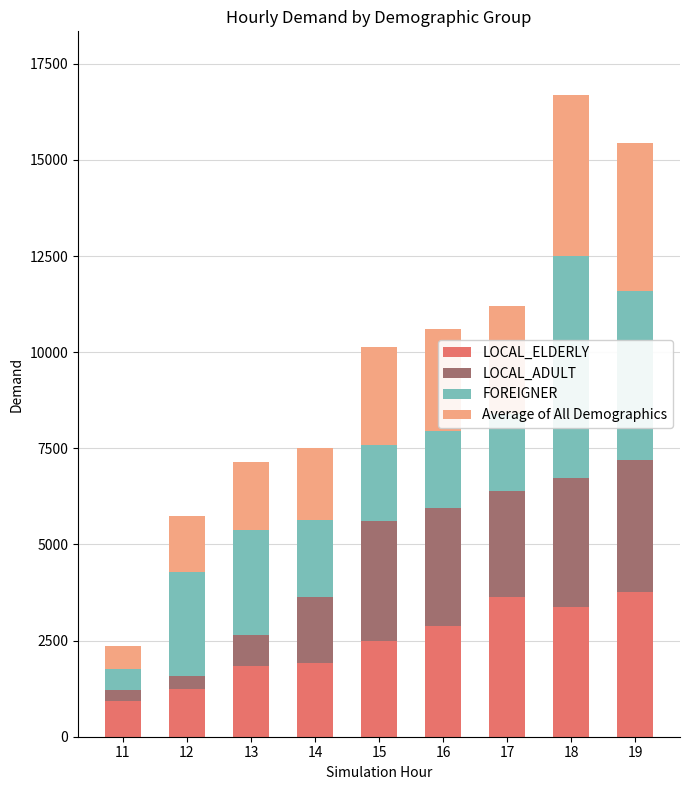

What is the minimum value for LOCAL_ELDERLY?

921.4